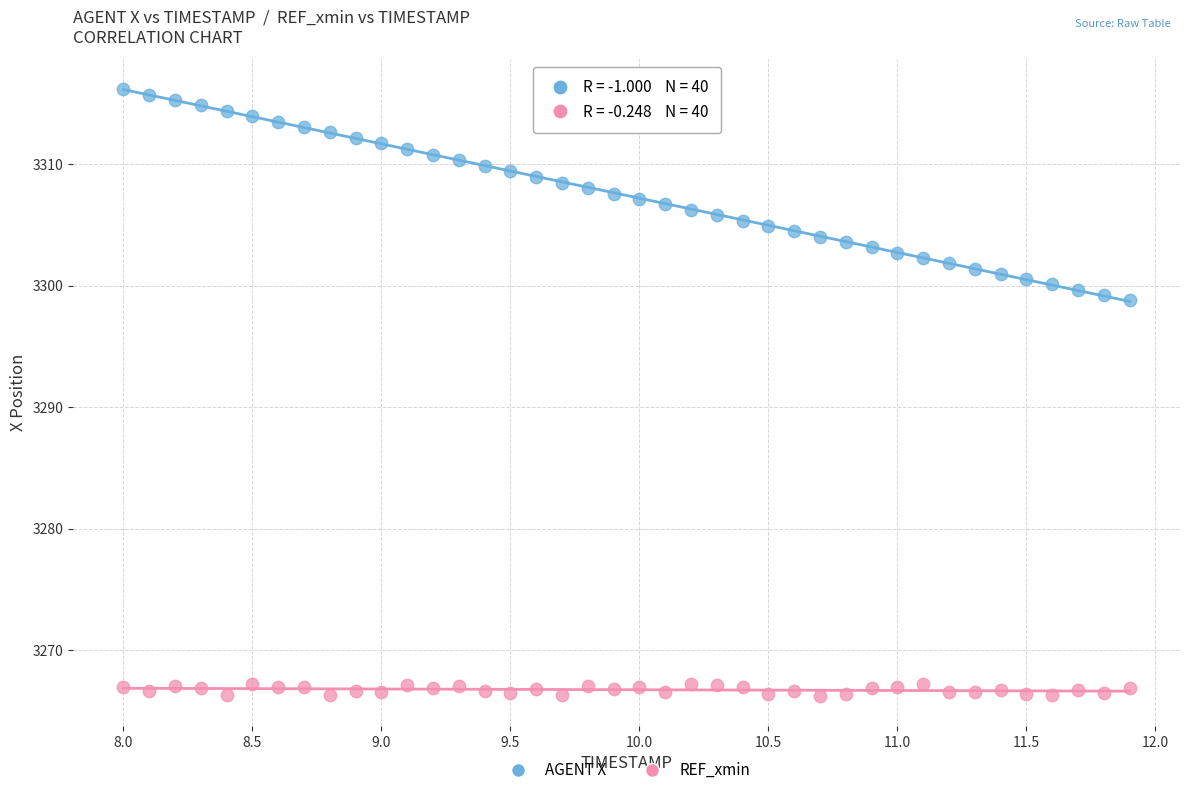

Which series has the widest spread of Y values?

AGENT X